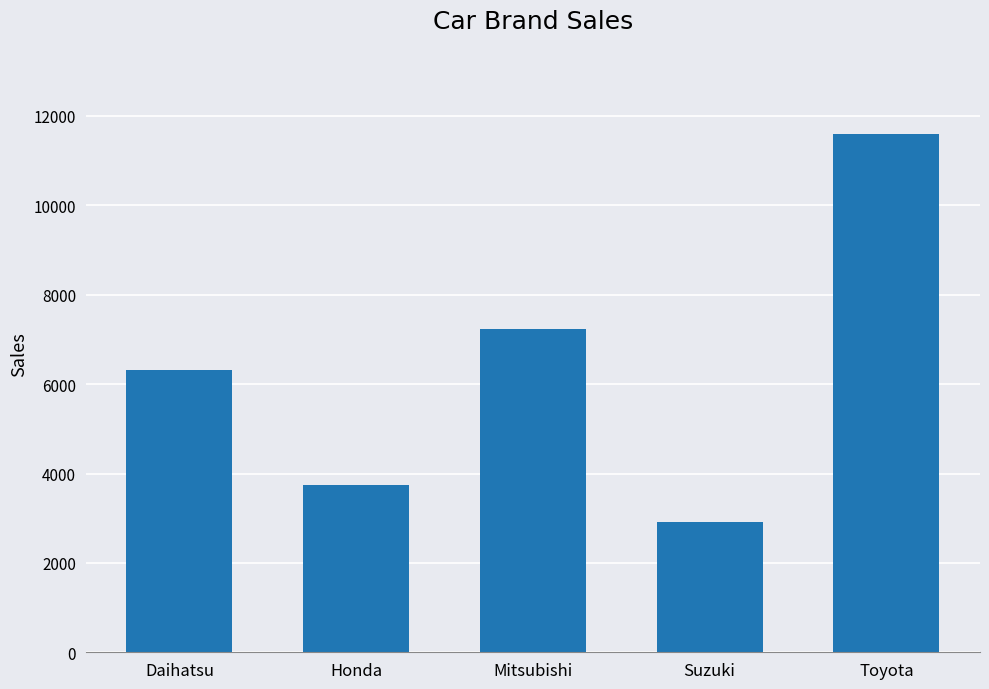

Reading left to right, what are all the values shown in this chart?

6308	3745	7227	2915	11606